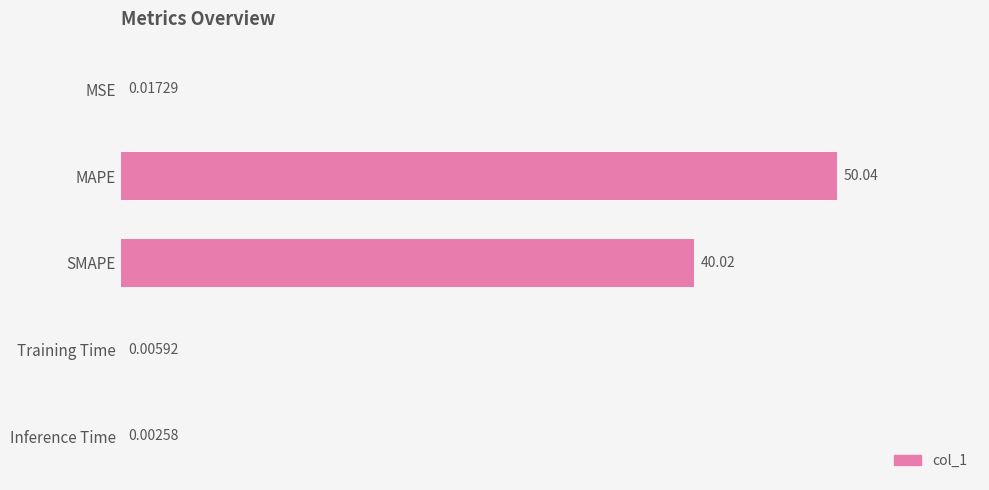

Where is the data nearest to the value 25?

SMAPE